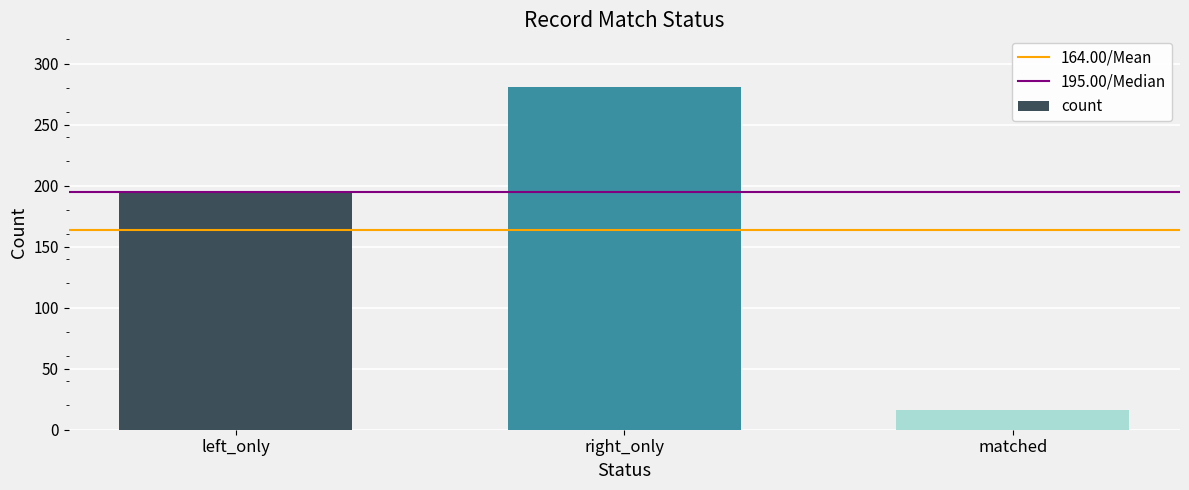

Rank the categories by value from lowest to highest.

matched, left_only, right_only